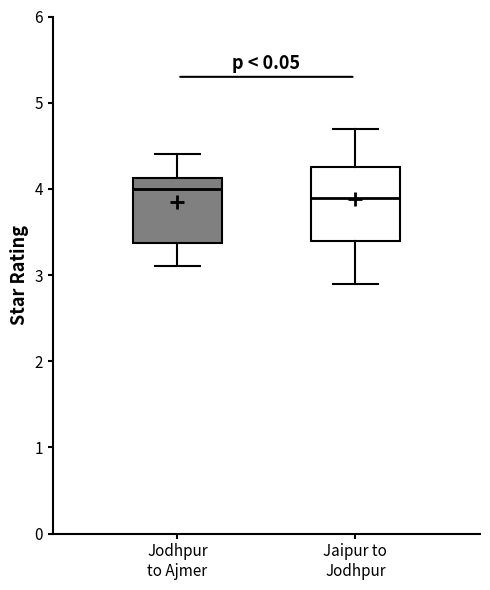

Reading left to right, read every box against the y-axis: the position of its median line, the range the box covers, and the ends of its whiskers. The values are not printed on the chart, so give them approximately, as read against the axis.

Jodhpur to Ajmer: median 4.0, box 3.4 to 4.1, whiskers 3.1 to 4.4
Jaipur to Jodhpur: median 3.9, box 3.4 to 4.3, whiskers 2.9 to 4.7